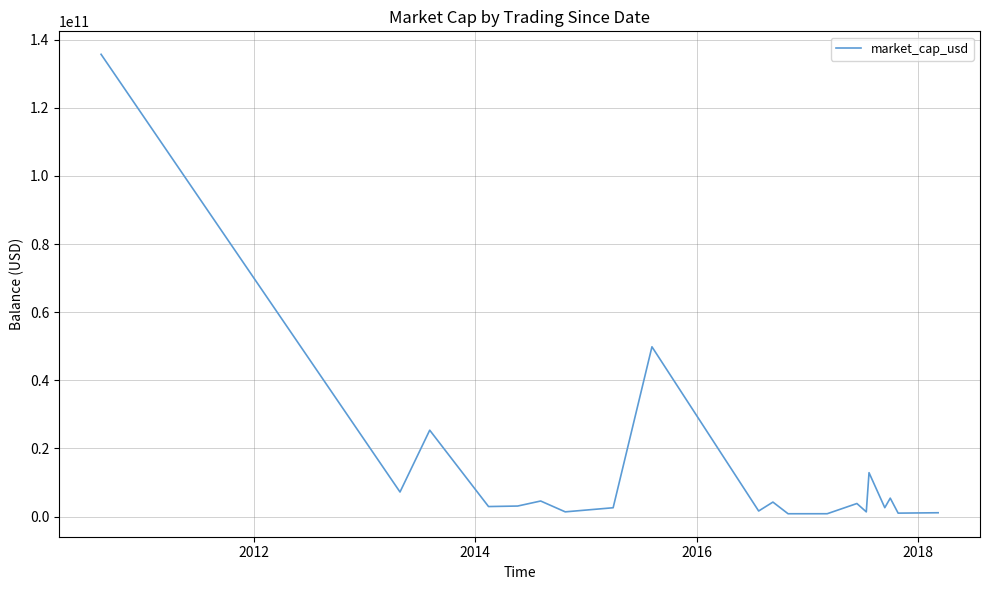

What is the greatest value displayed?

135711160795